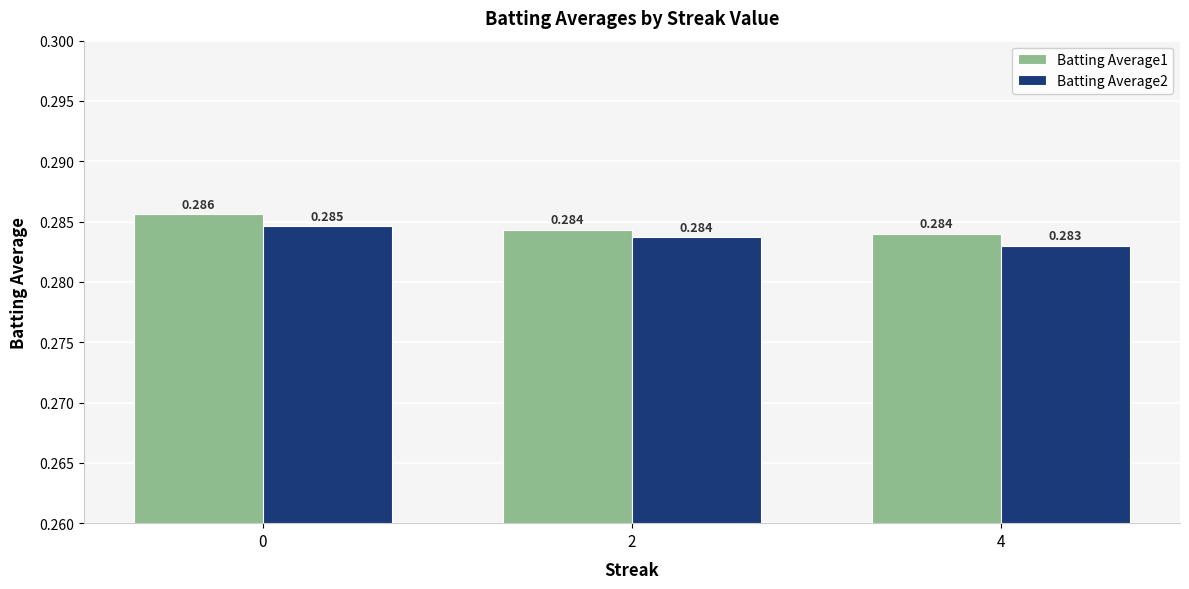

List the series in order of their overall mean, highest first.

Batting Average1, Batting Average2